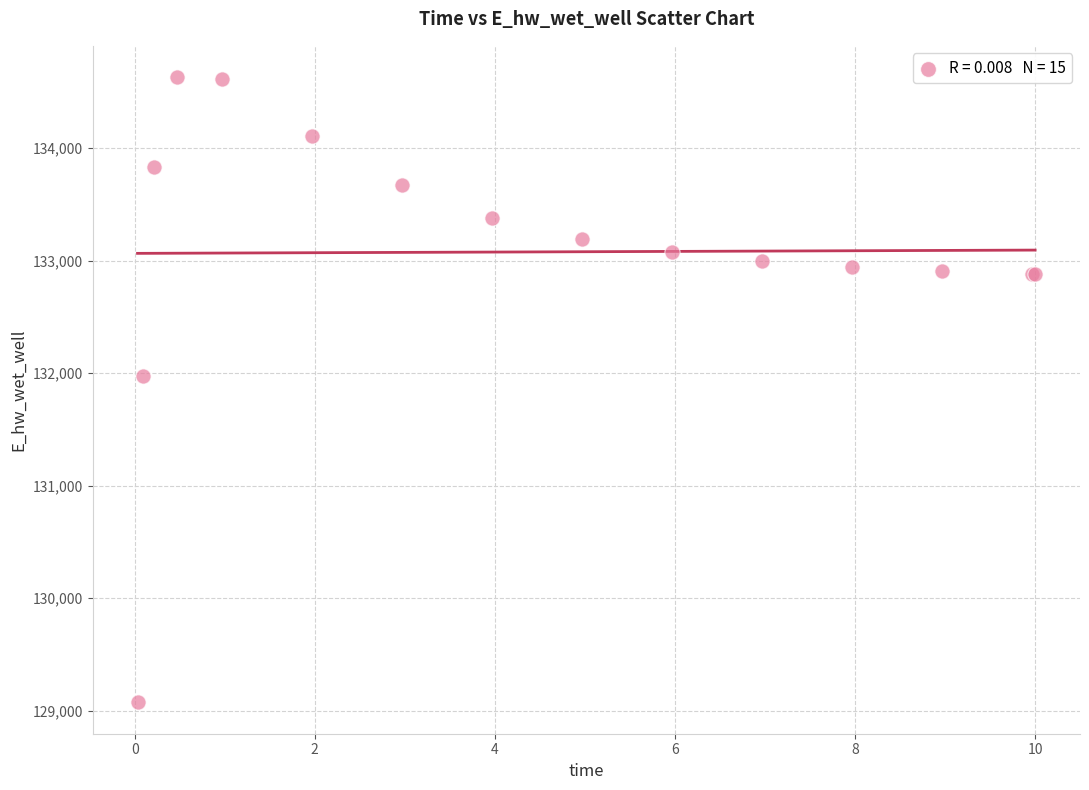

What Y value in the scatter plot is closest to 131852?

131973.1